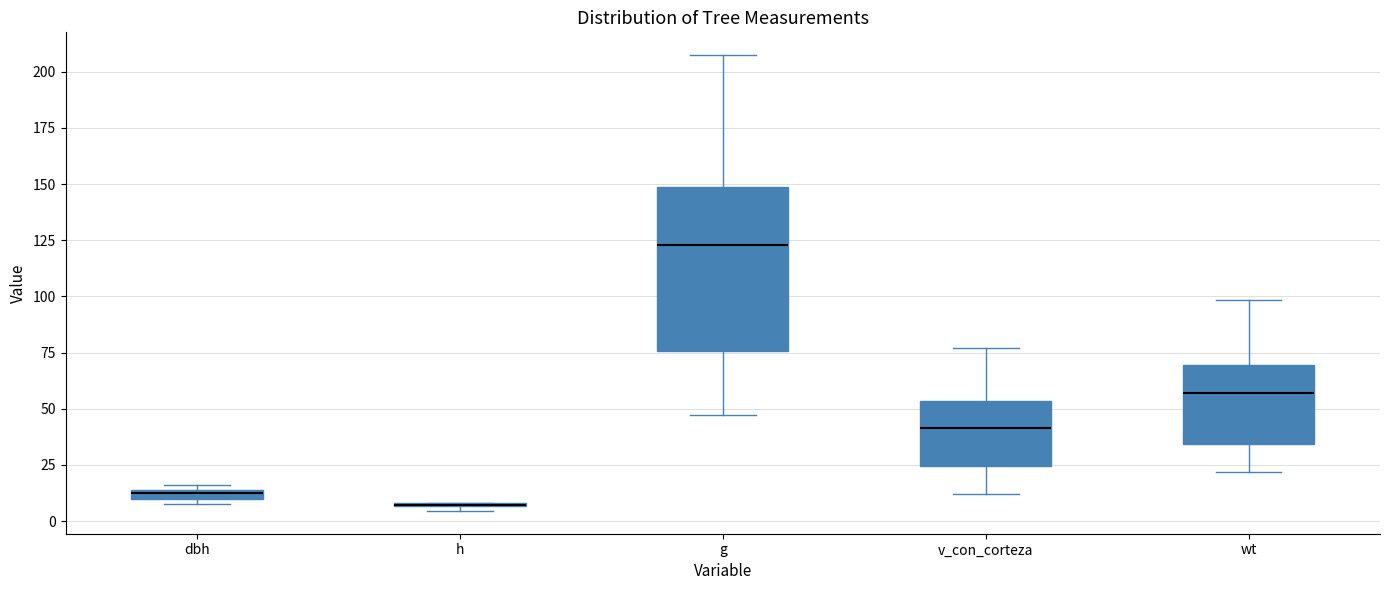

Comparing the boxes themselves (not the whiskers), which one is the tallest?

g